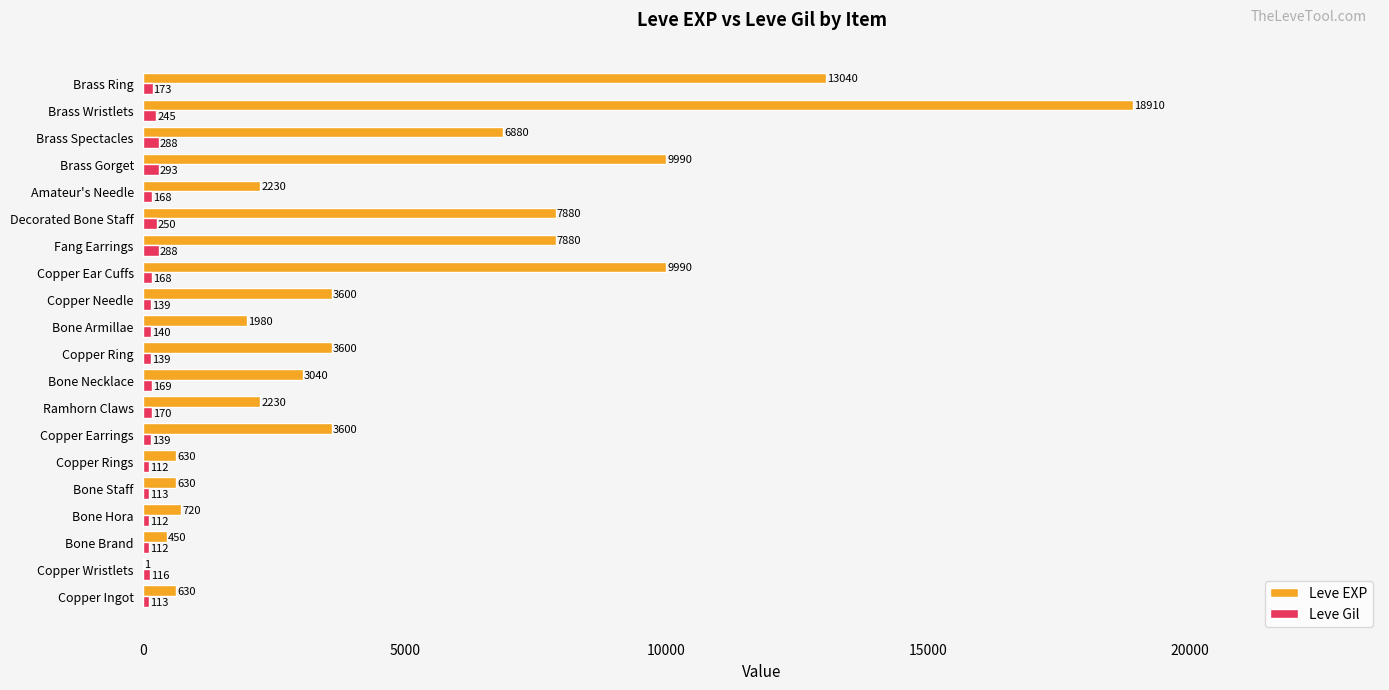

Which series has the largest total across all categories?

Leve EXP